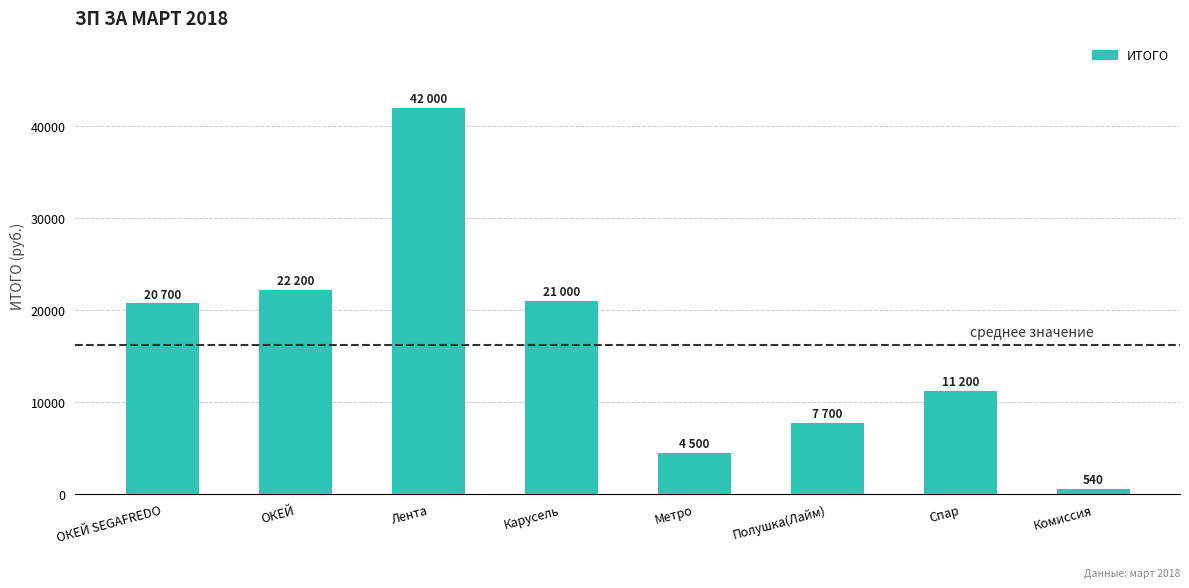

What is the label of the 5th bar from the left?

Метро